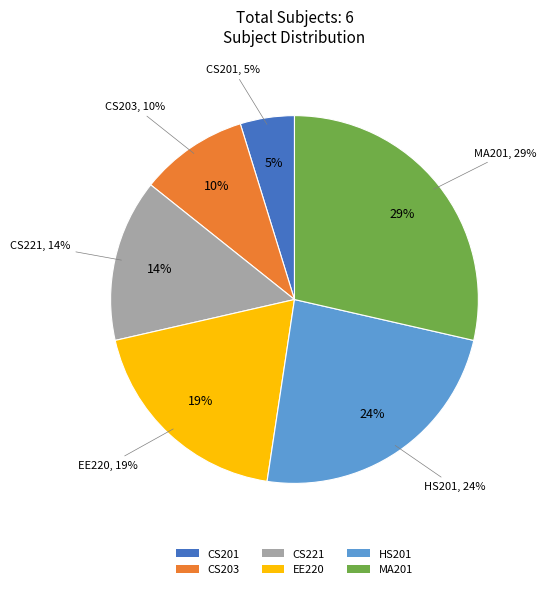

What percentage is the HS201 slice, to the nearest percent?

24%